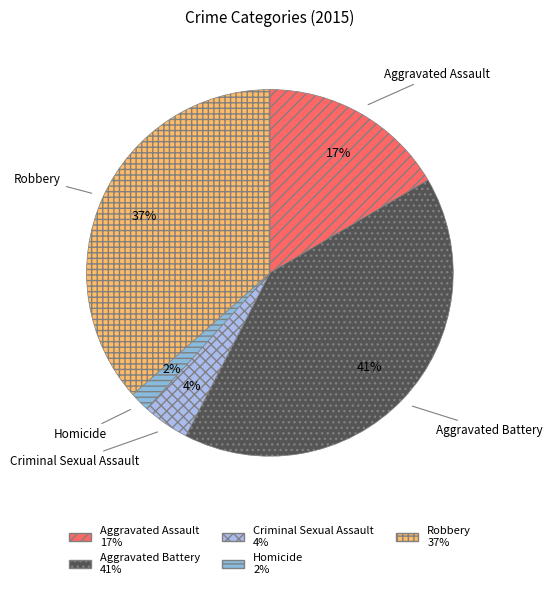

To the nearest percent, what is the combined percentage of Aggravated Assault and Robbery?

53%